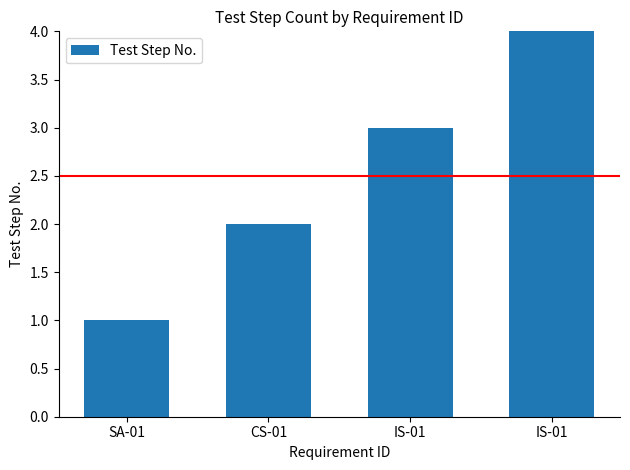

Does the chart contain stacked bars?

No